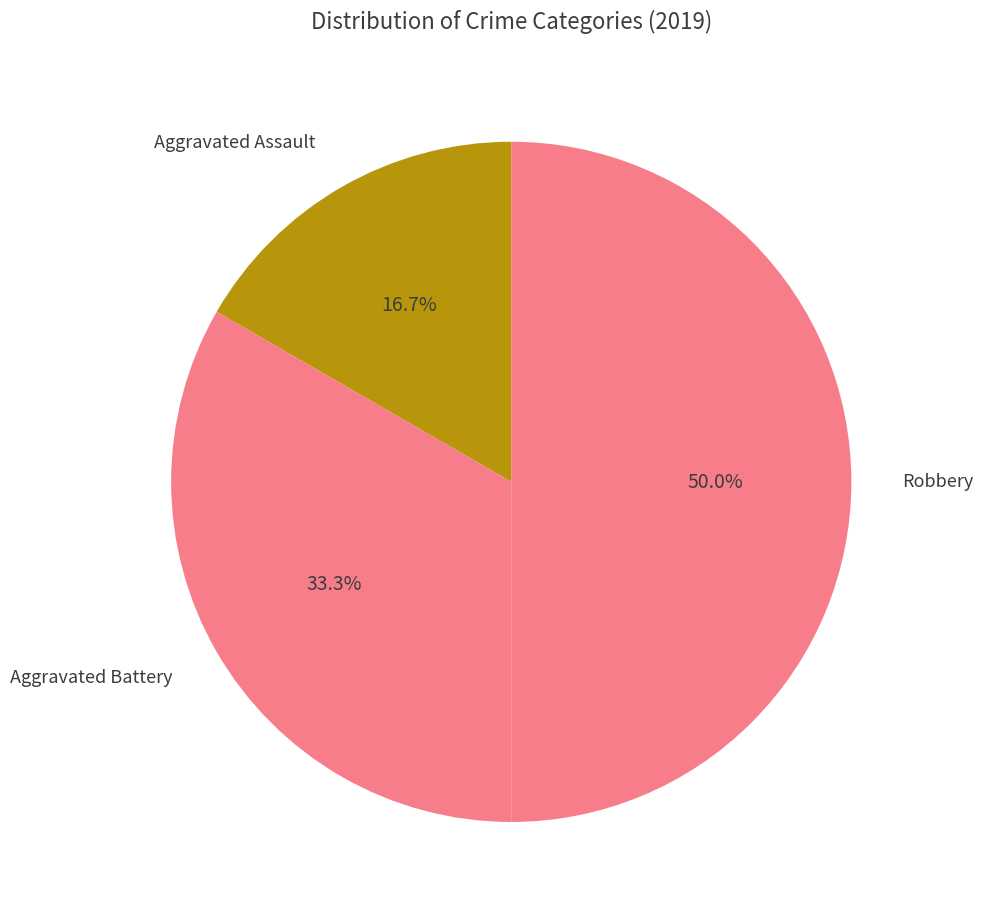

Which category has the smallest portion of the pie?

Aggravated Assault